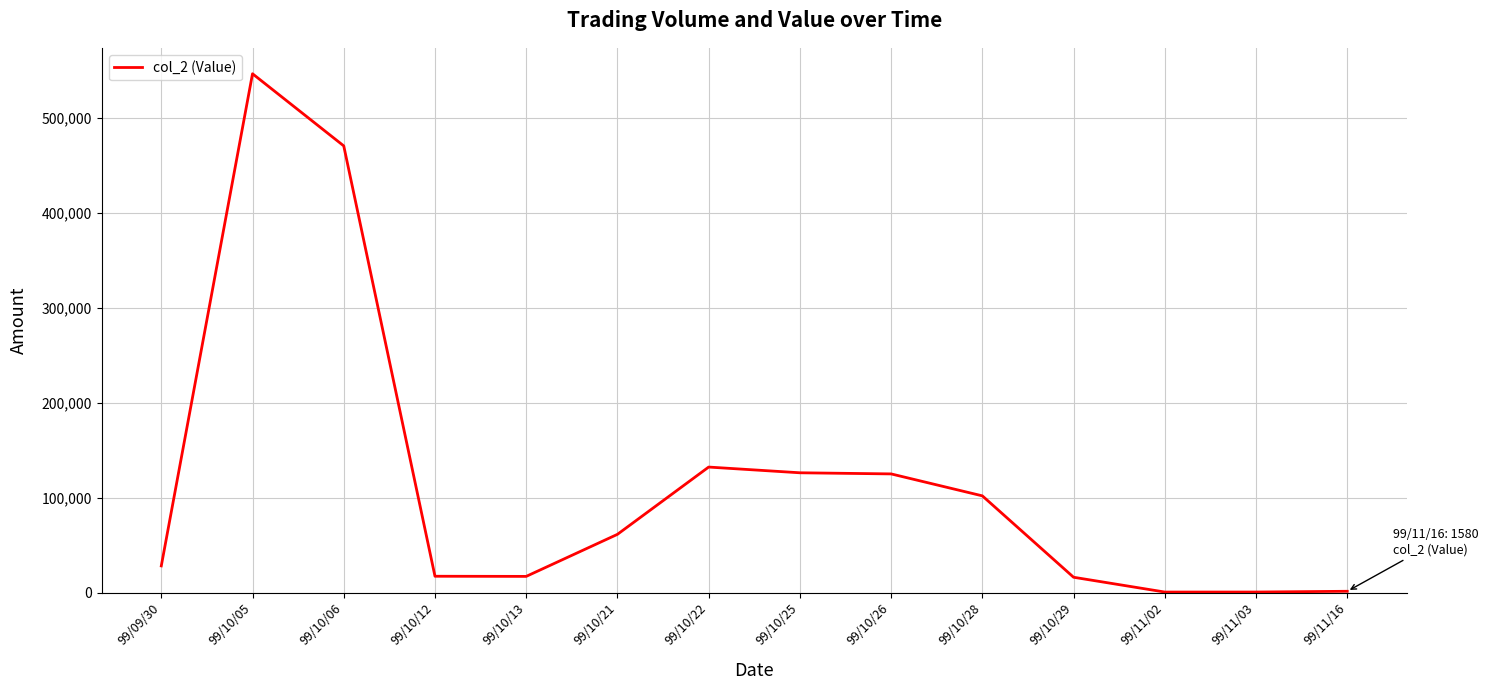

How many series are shown in this chart?

1